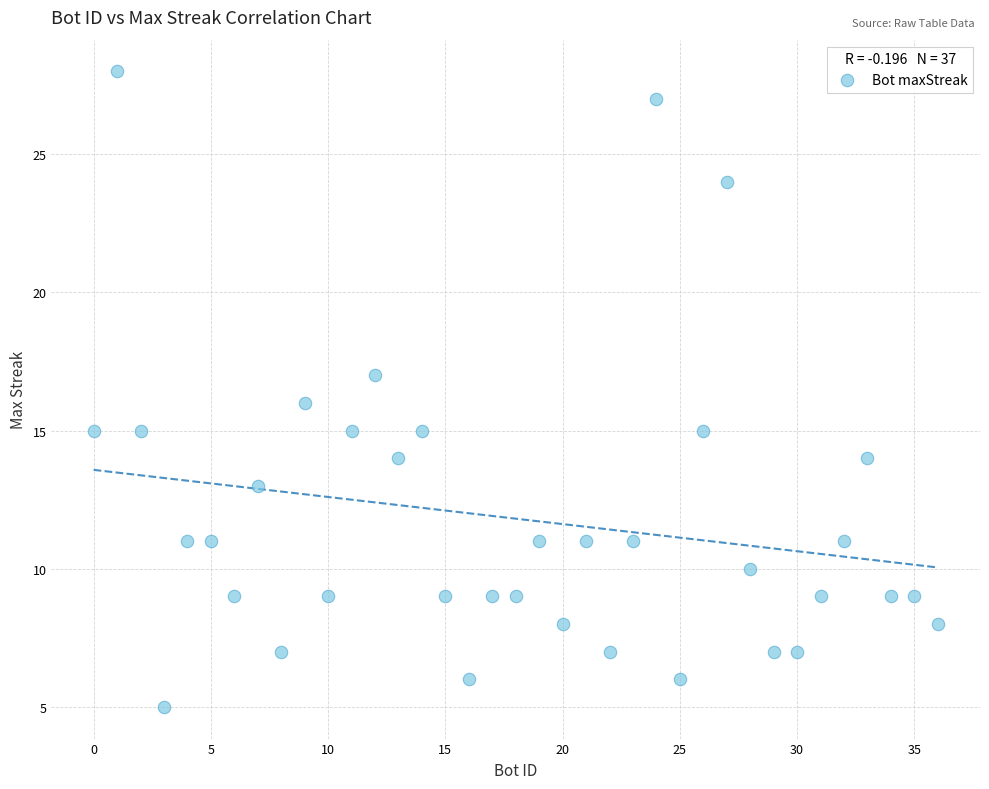

What is the range of X values (max minus min)?

36